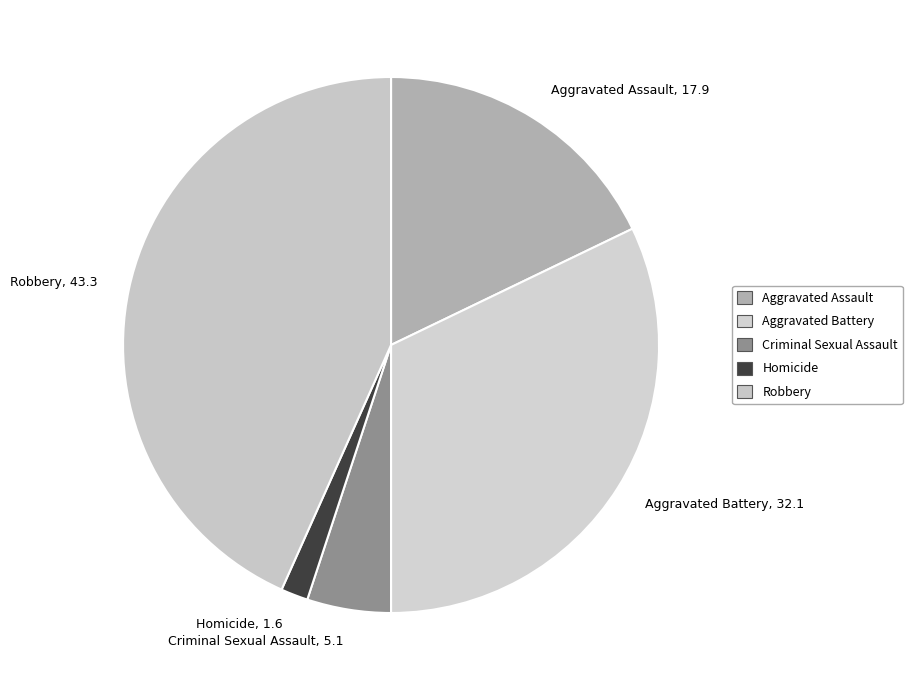

Which category has the biggest portion of the pie?

Robbery